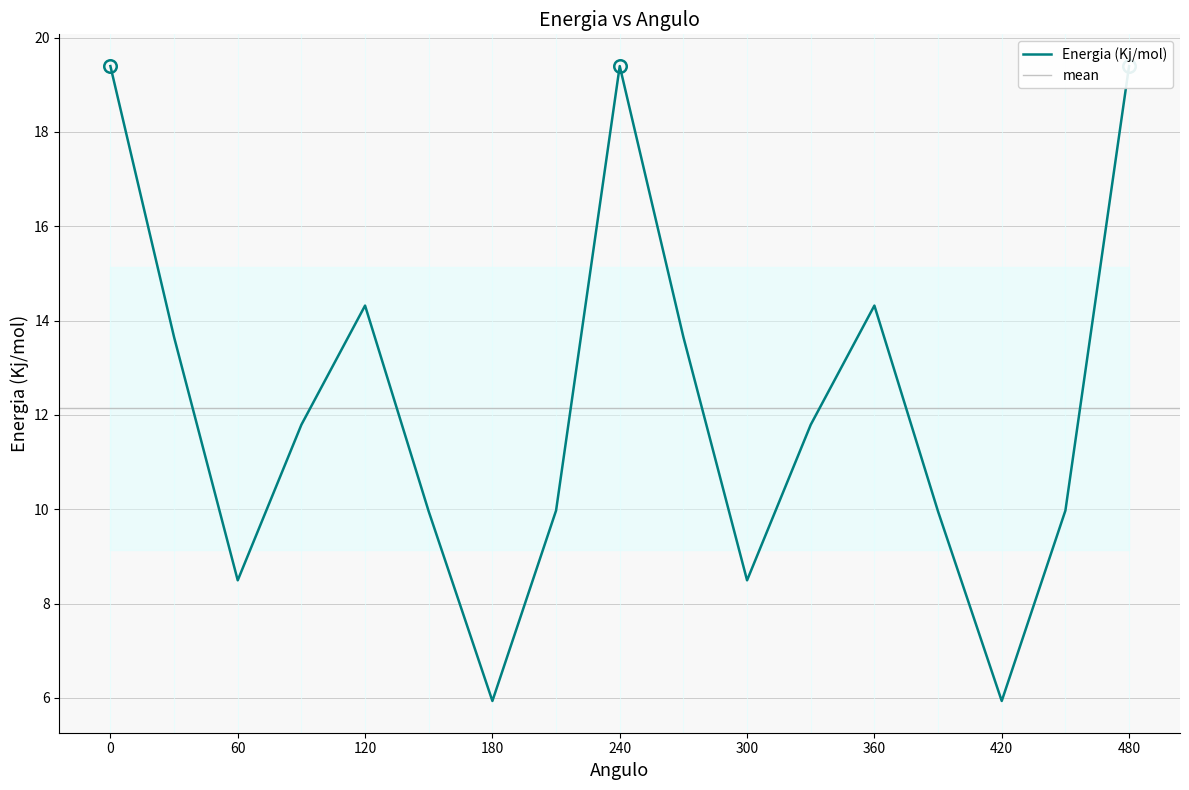

Is it true that the value at 480 is 27.1?

False